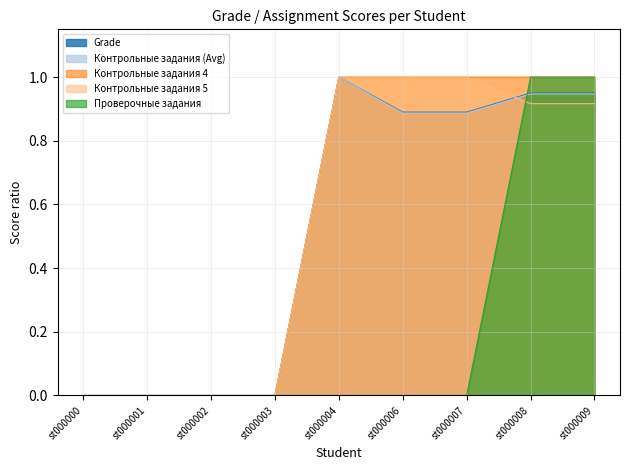

How many intersections are there between Контрольные задания (Avg) and Проверочные задания?

1